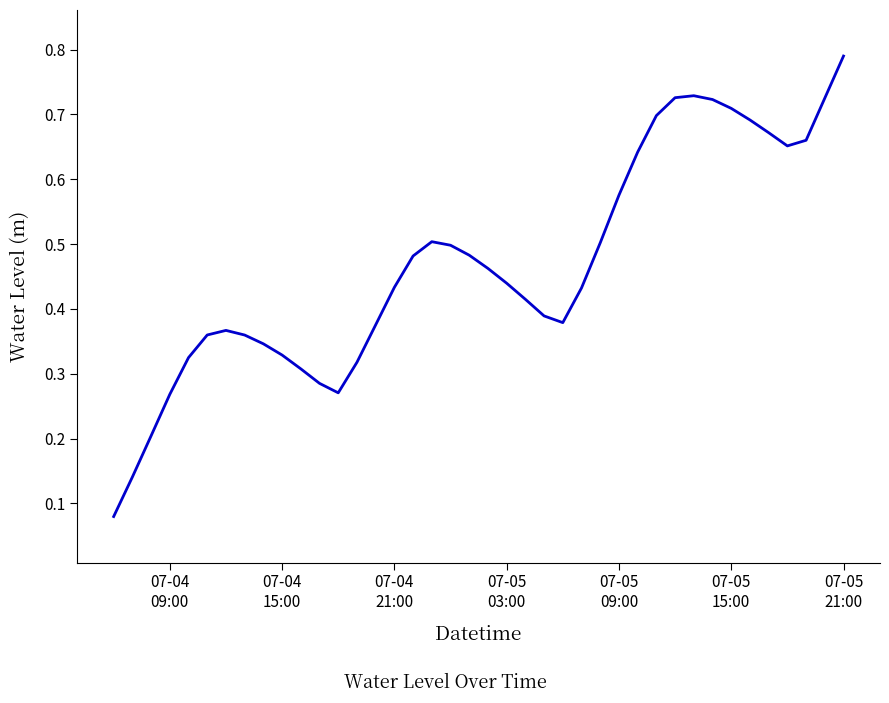

Is this an area chart (filled region under the line)?

No